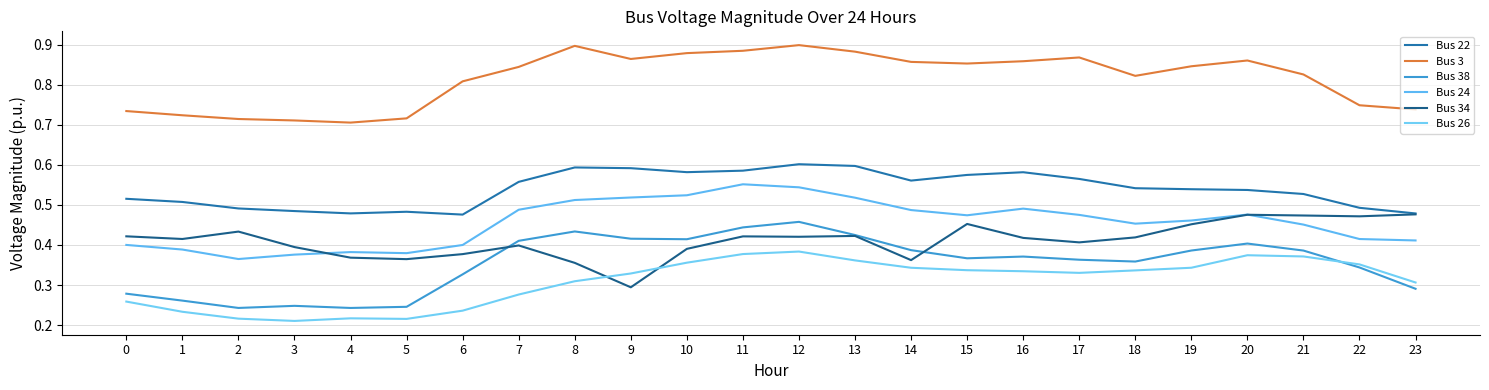

Which series has the largest range (max minus min)?

Bus 38